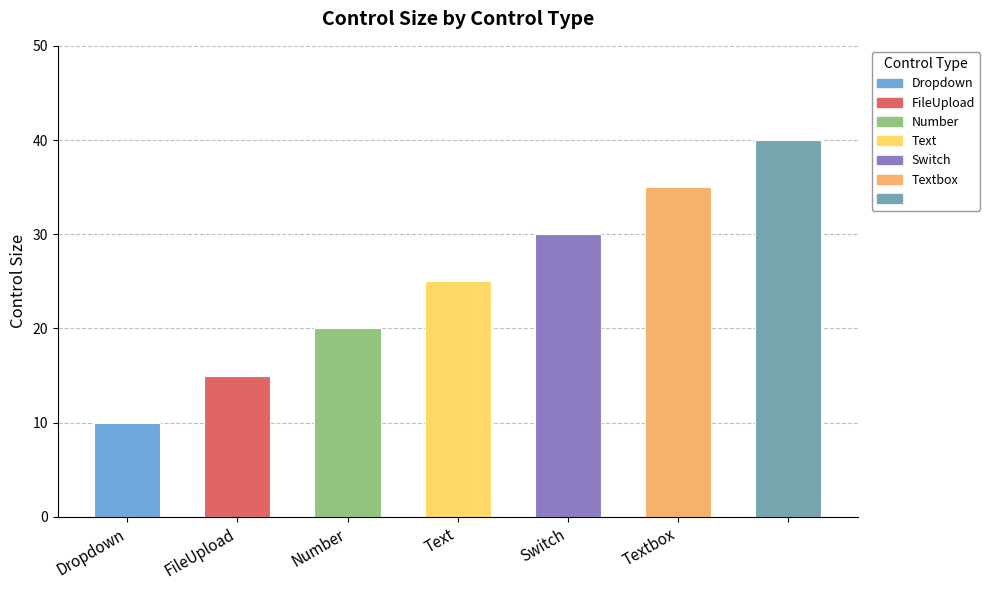

Are the bars horizontal?

No